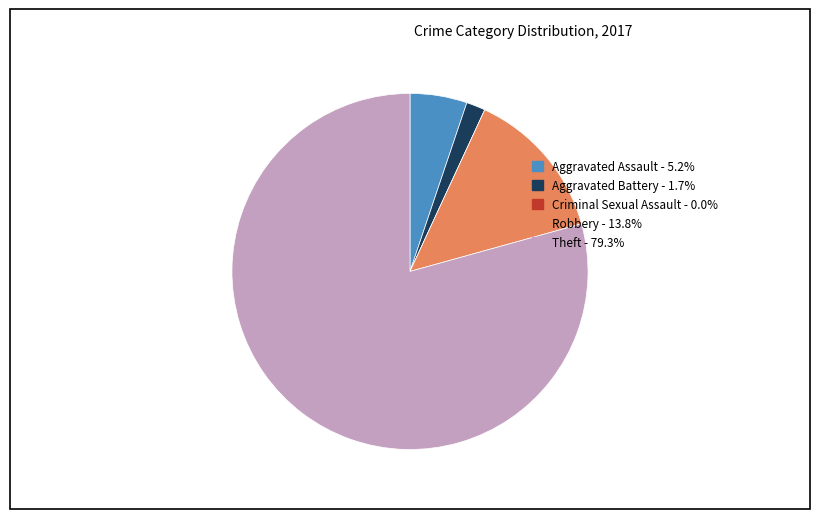

What is the largest slice in the pie chart?

Theft